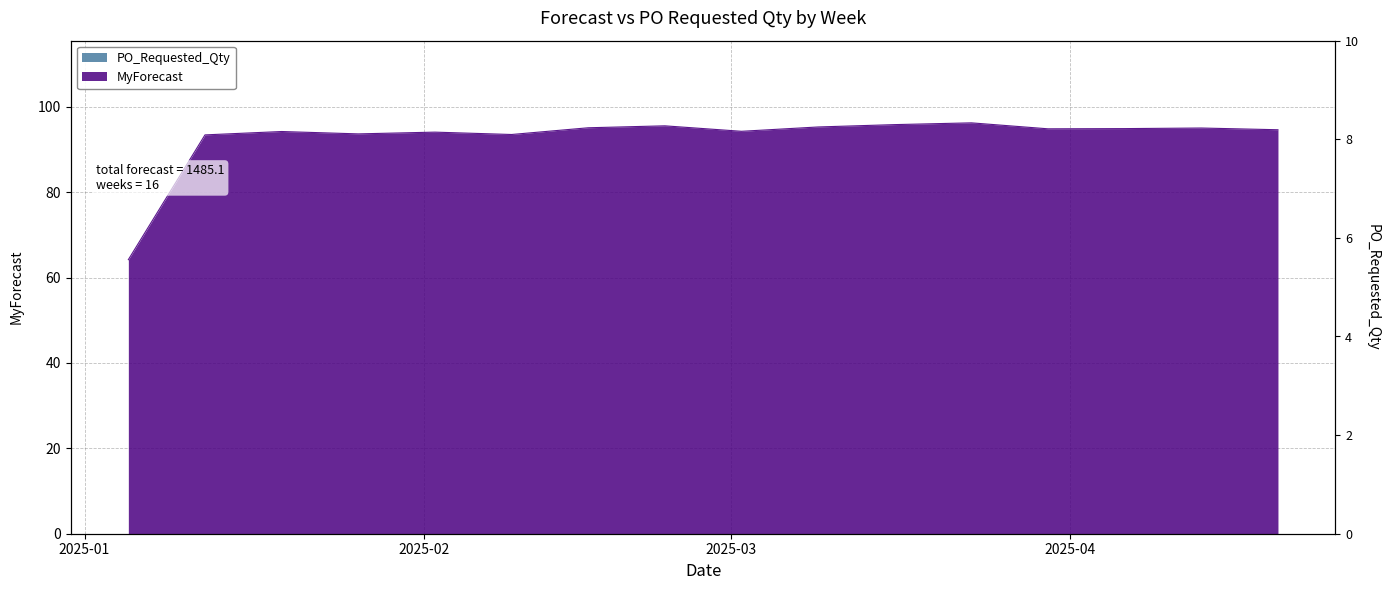

At which label is the value closest to 80?

2025-01-12